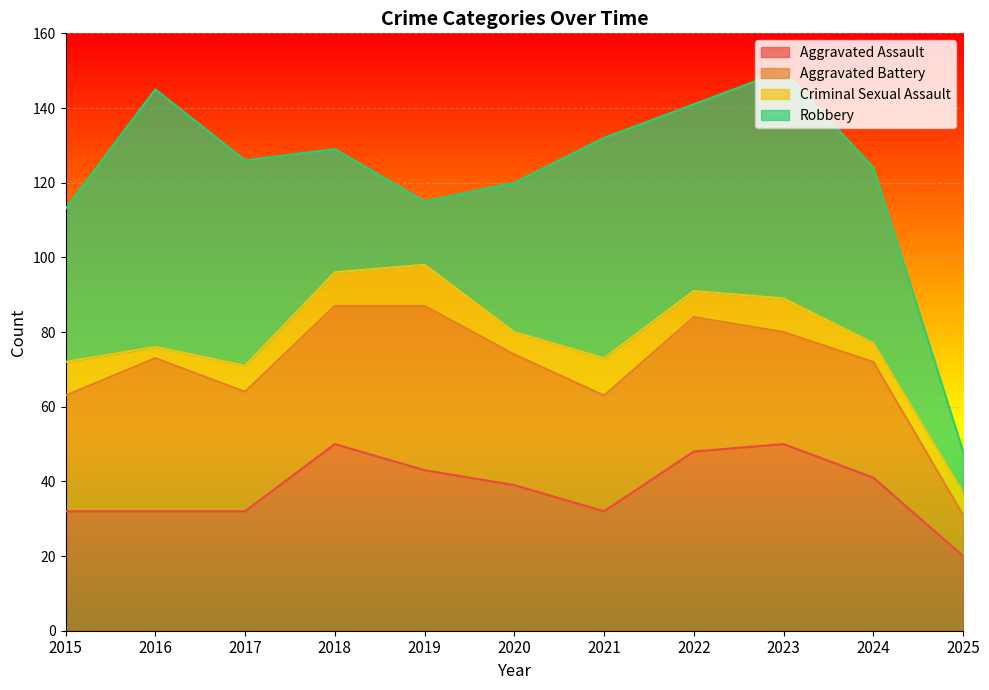

How many data points in Aggravated Assault are above 39?

5